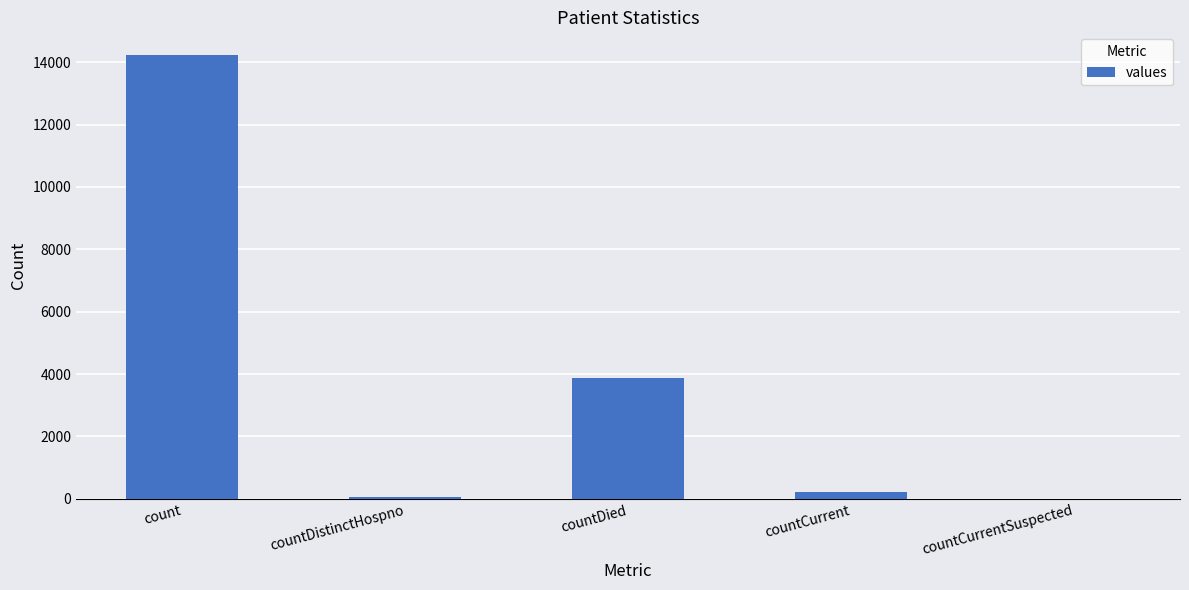

True or false: the data shows 1635 at countDied.

False